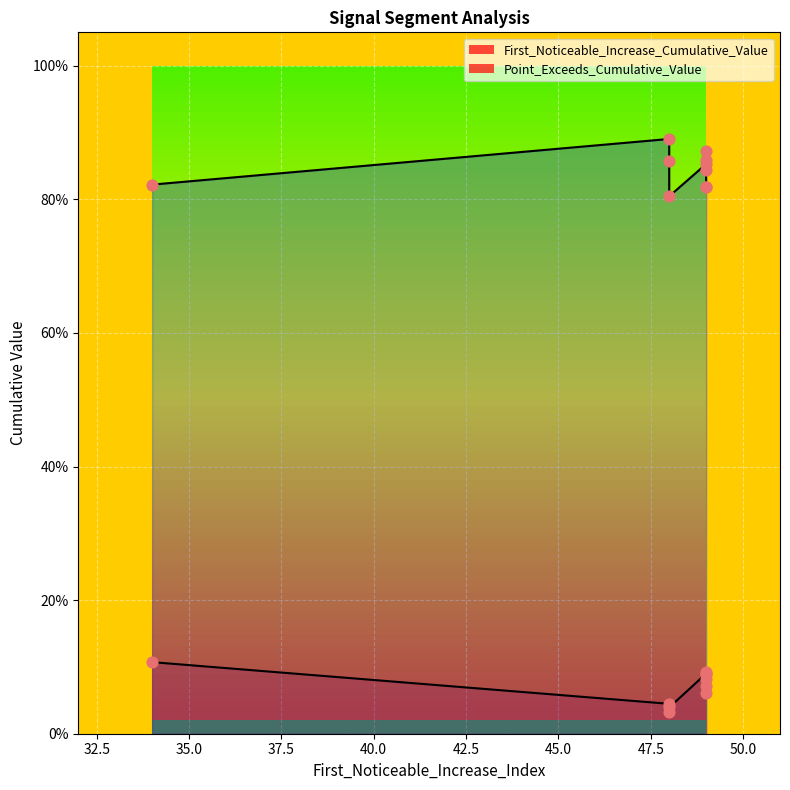

At which category is the sum across all series the highest?

49